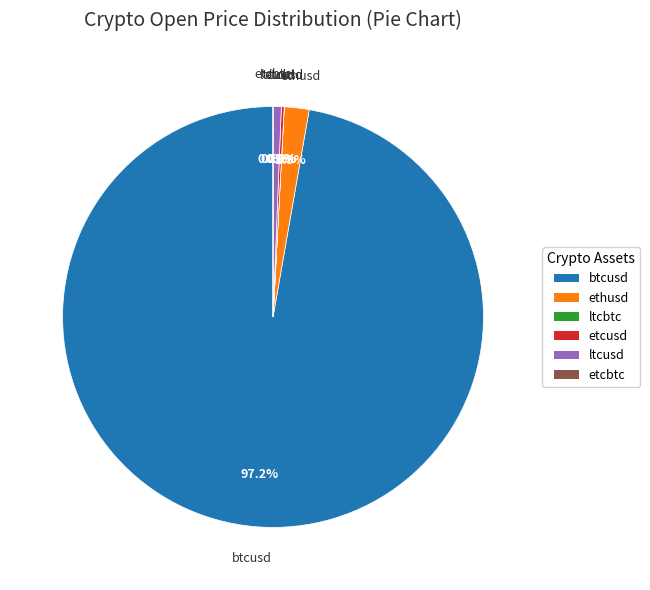

Which slice is the largest?

btcusd